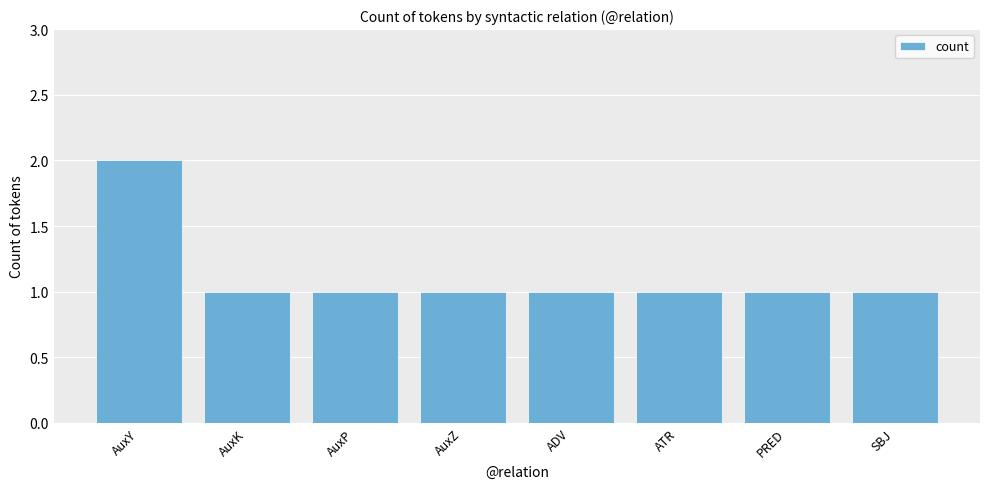

True or false: the data shows 1 at ATR.

True